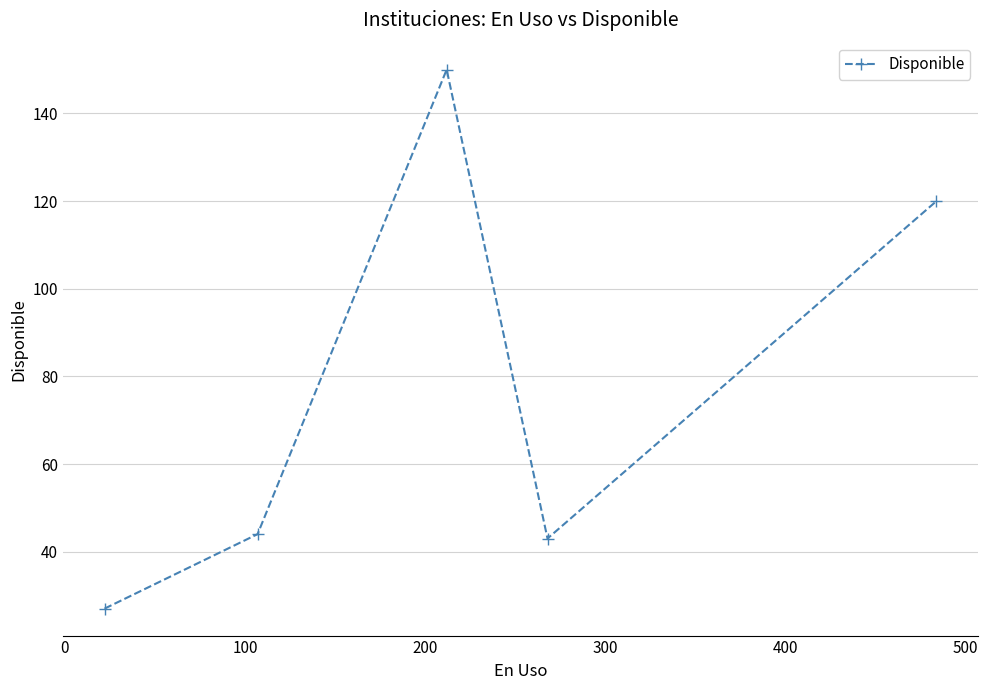

How many points are higher than both their immediate neighbors (excluding endpoints)?

1